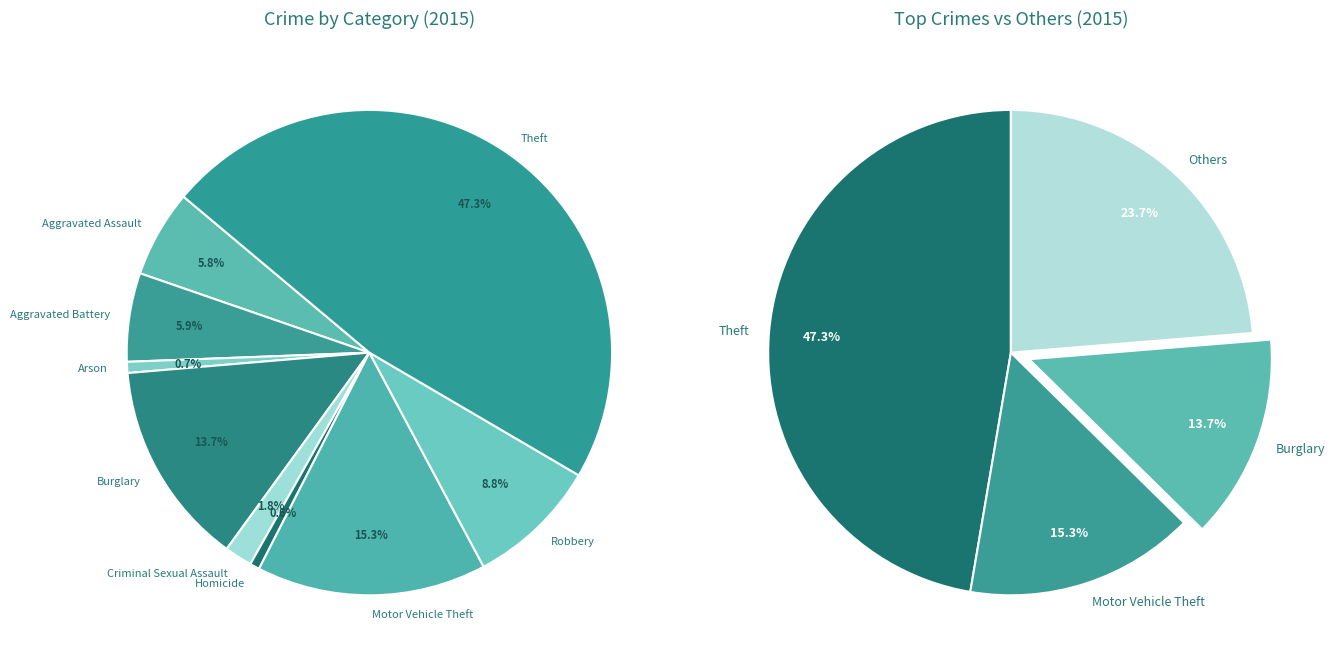

Count the number of slices in the pie.

9